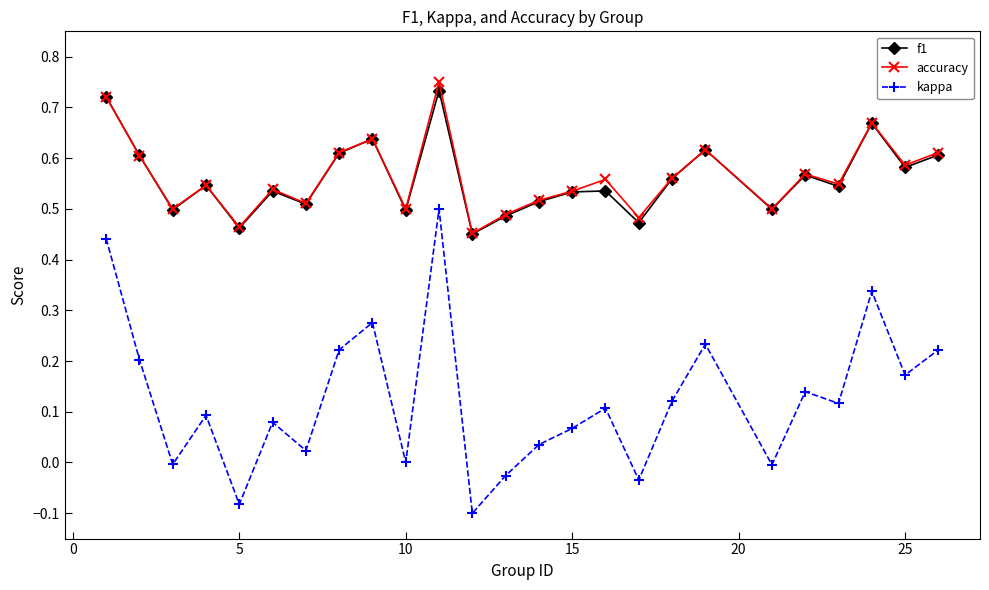

Count the f1 values in the range 0 to 1.

25